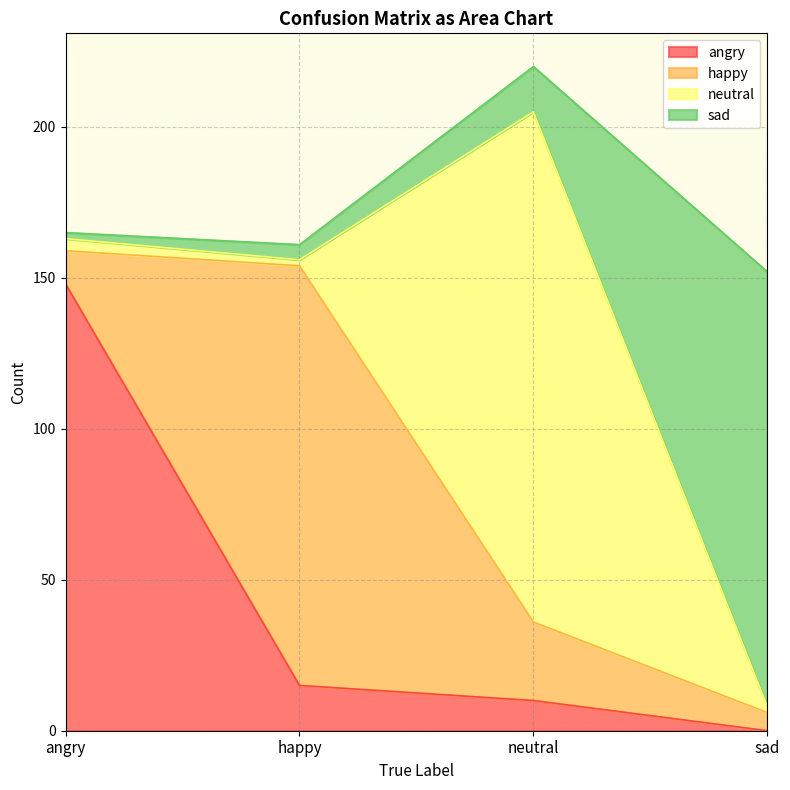

At which category is the sum across all series the highest?

neutral